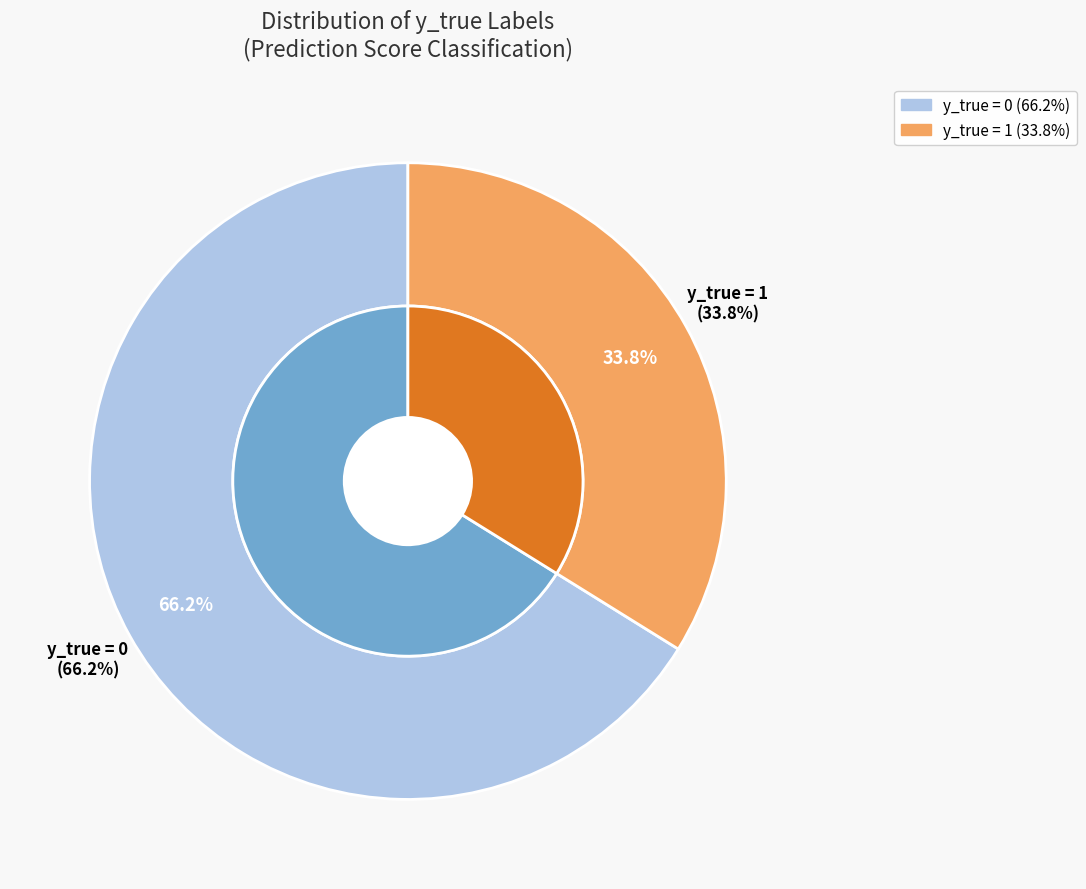

To the nearest percent, what is the average slice percentage?

50%